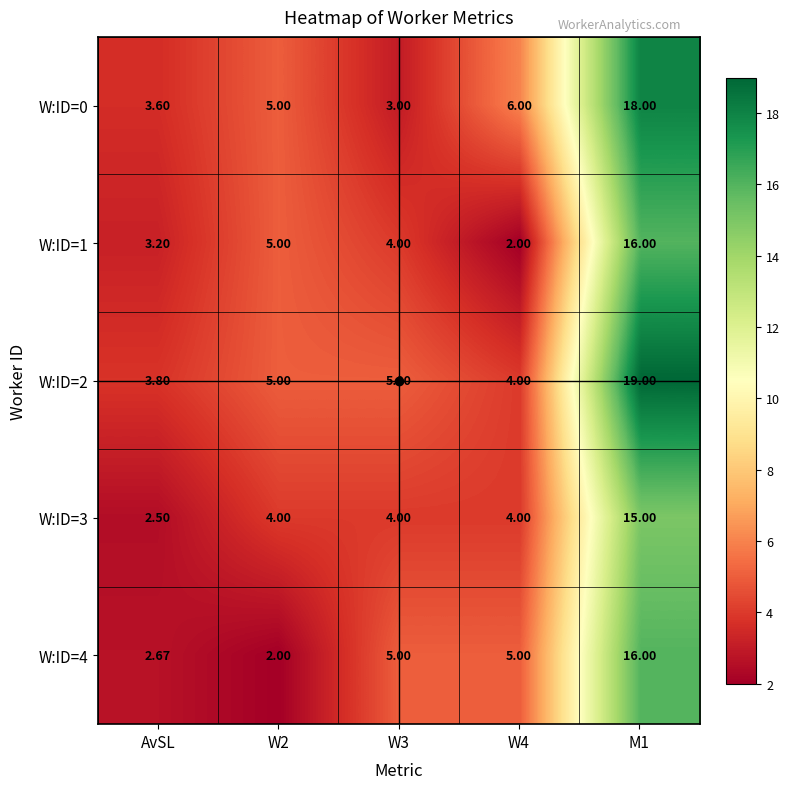

What is the spread (max minus min) of values at W2?

3.0